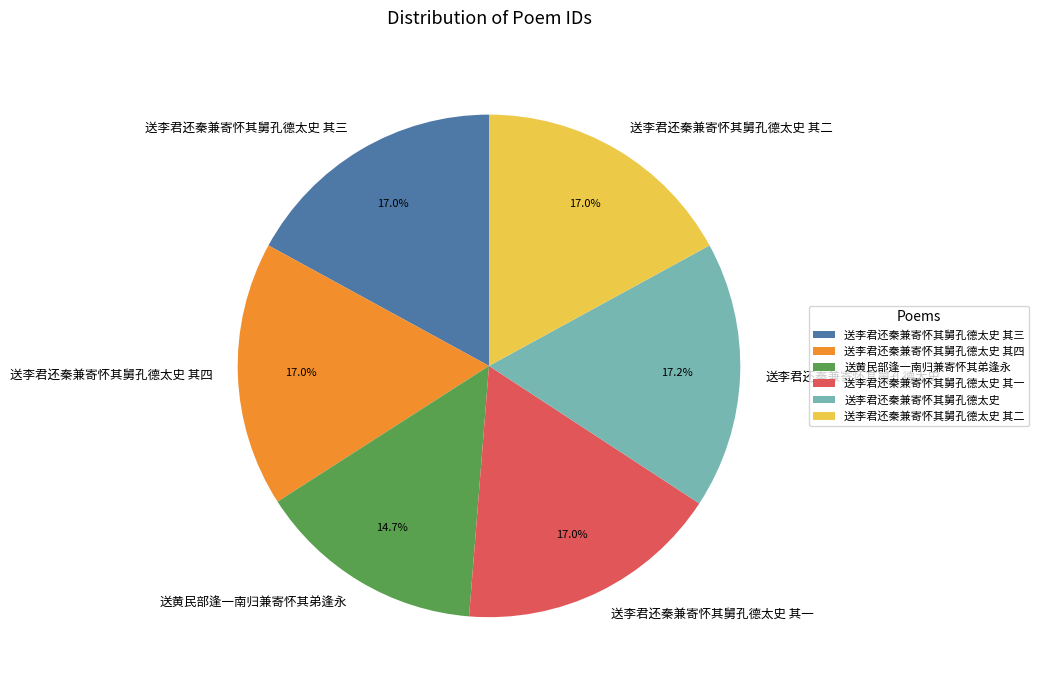

Is it true that 送李君还秦兼寄怀其舅孔德太史 is 17% of the pie?

True